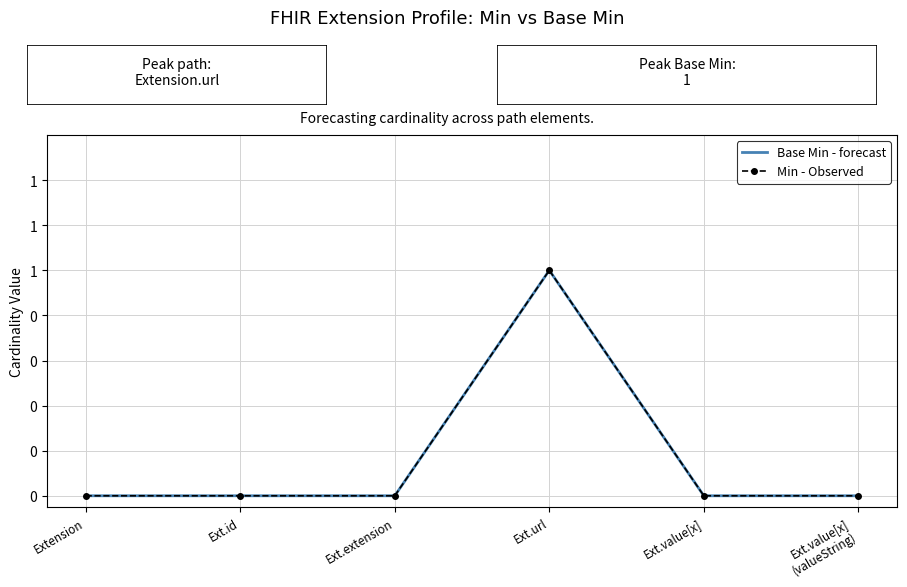

Which series changed the most between Ext.extension and Ext.value[x]?

Base Min - forecast